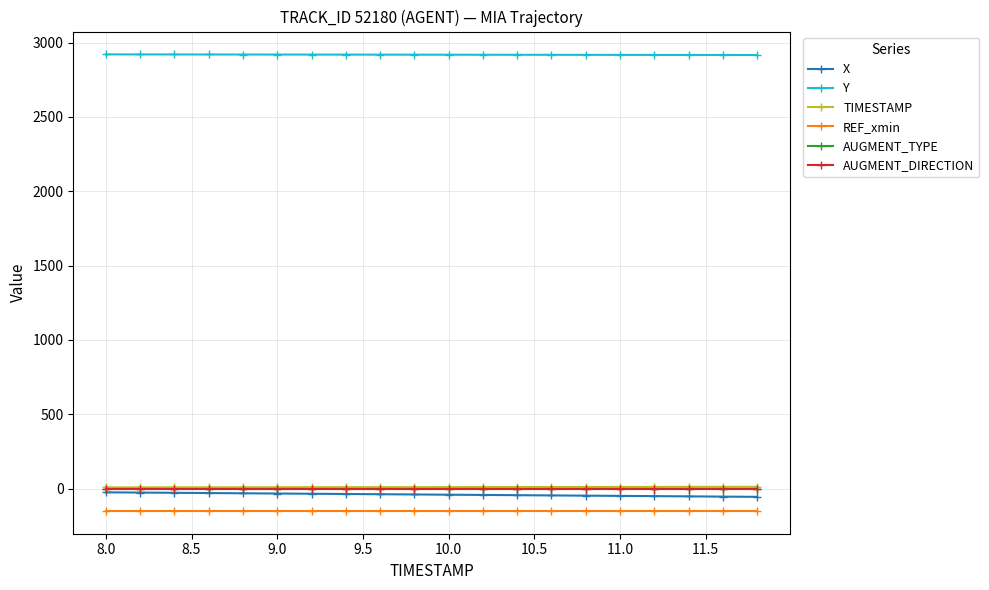

What is the minimum value shown in the chart?

-150.0